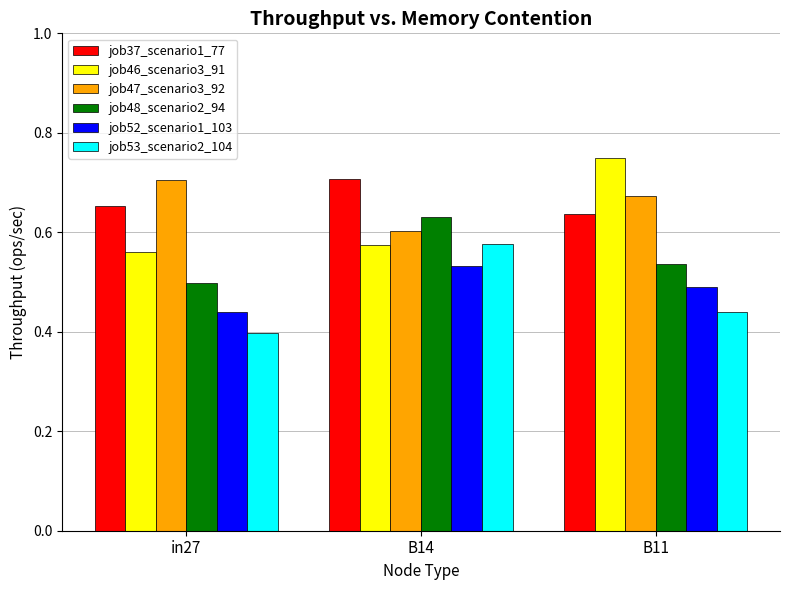

Which category has the highest value across all series?

B11